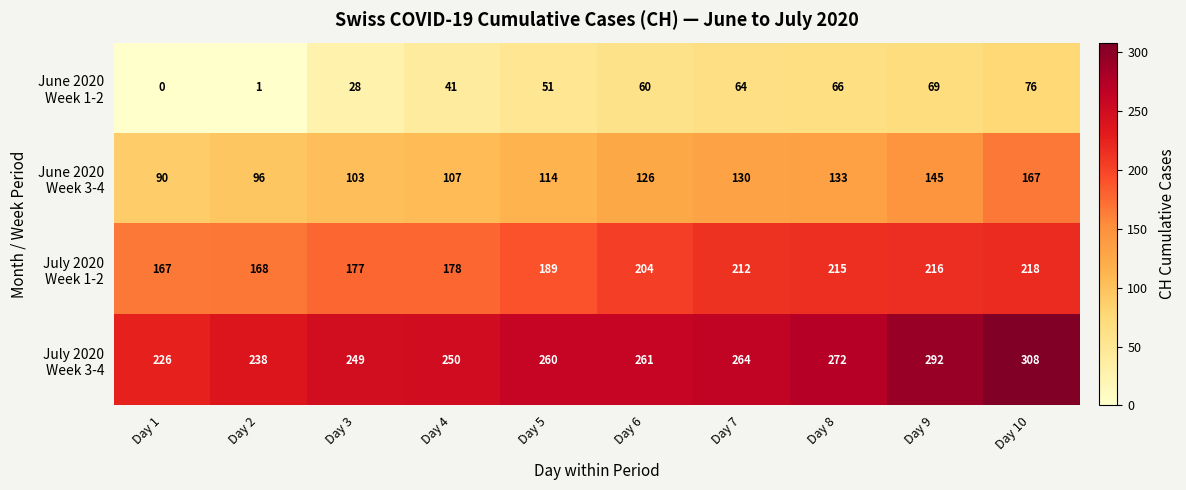

What is the total value across all series at Day 1?

483